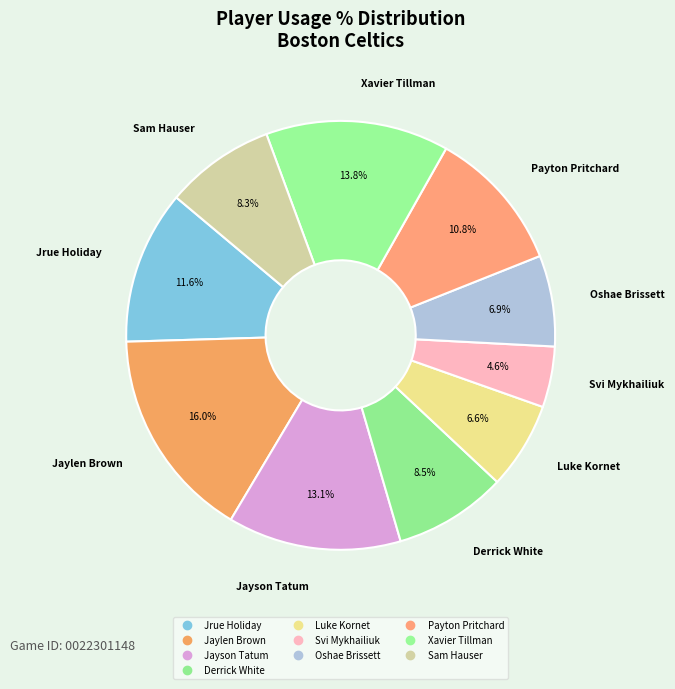

To the nearest percent, what is the average slice percentage?

10%